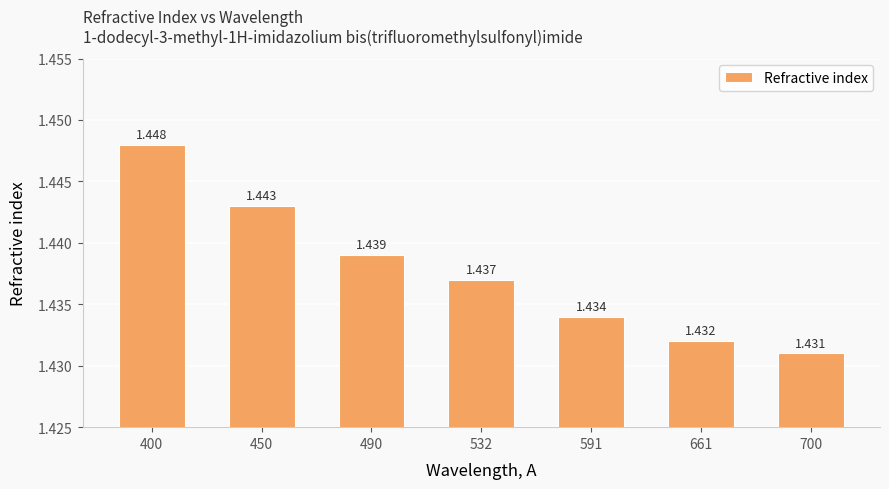

Between 450 and 400, which is larger?

400